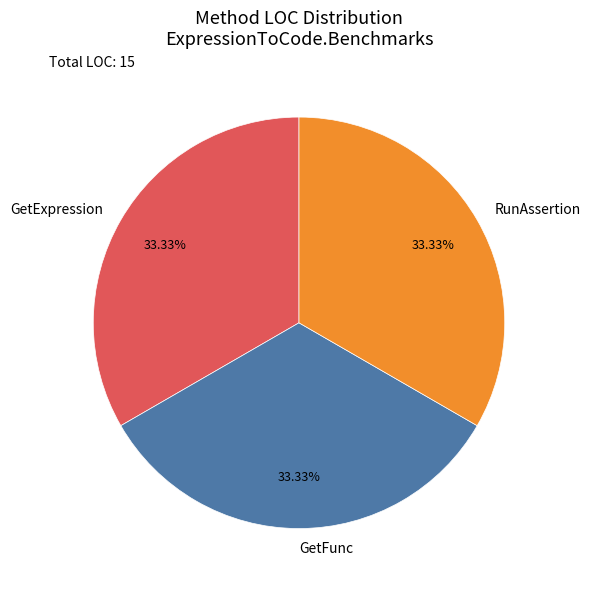

To the nearest percent, what is the average slice percentage?

33%